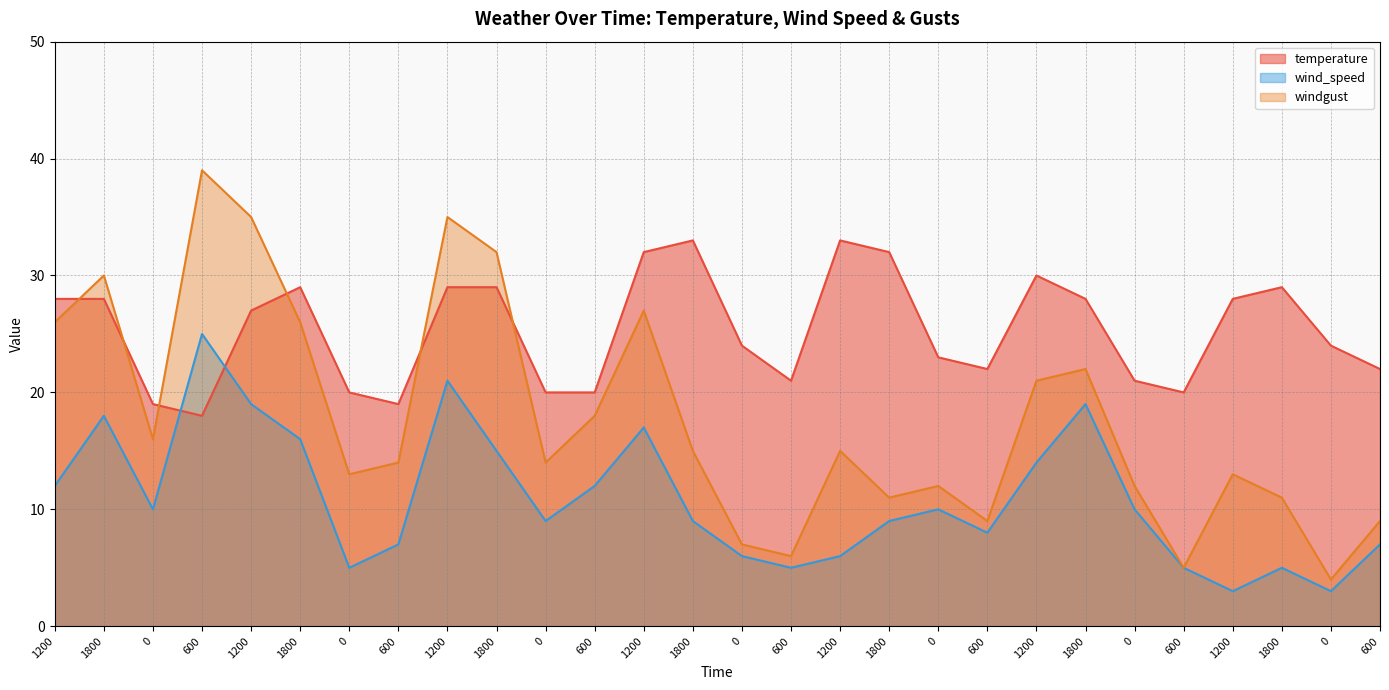

How many interior local valleys does the wind_speed series have?

7